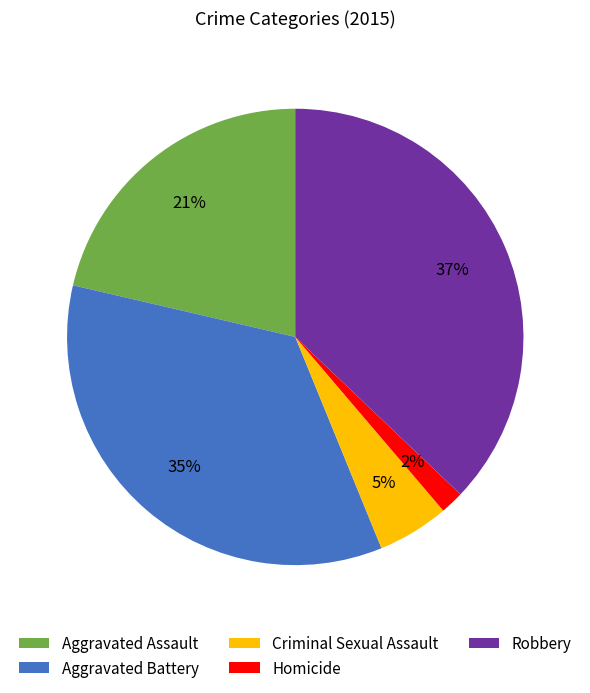

To the nearest percent, what is the difference between the Aggravated Battery and Homicide slice percentages?

33%